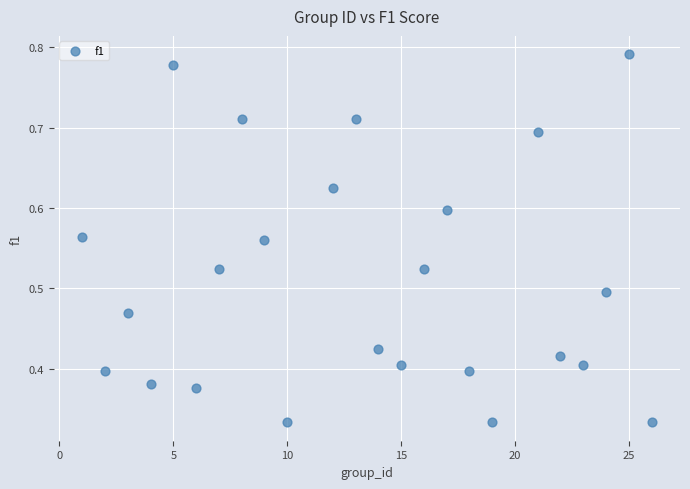

What is the range of X values (max minus min)?

25.0